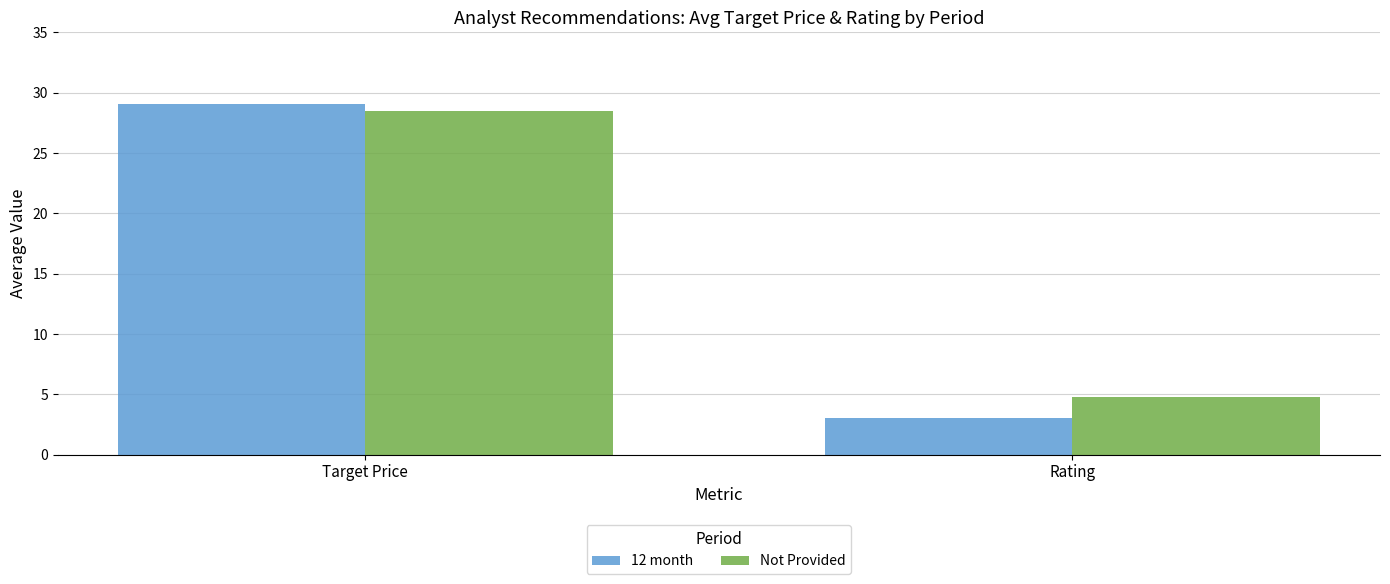

How many values in the 12 month series are below 29?

1